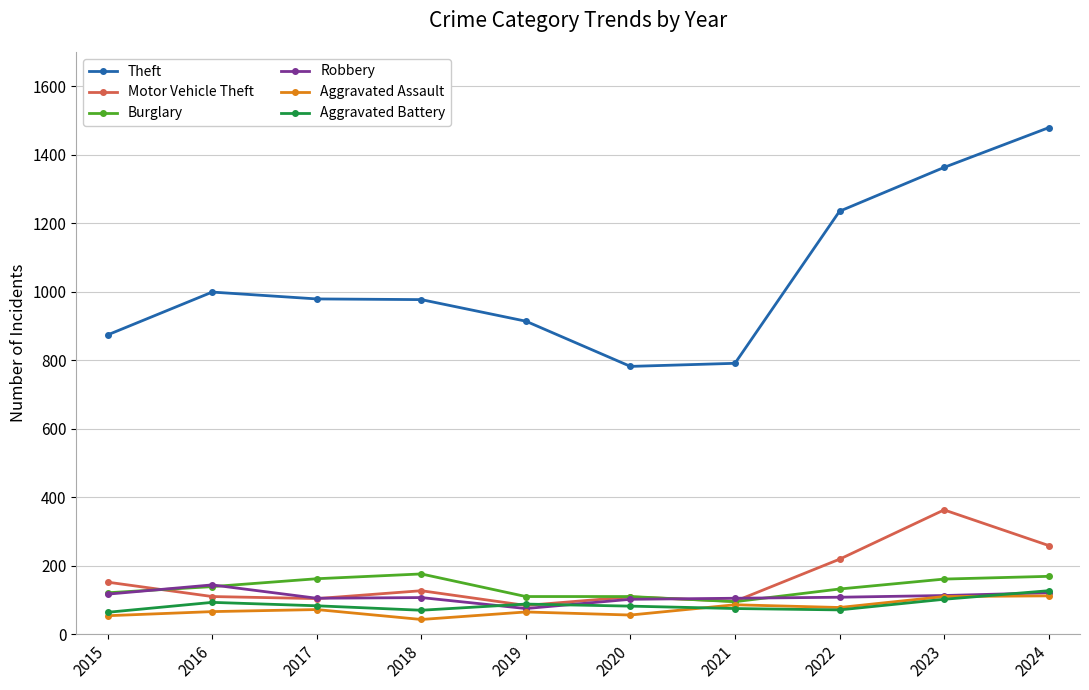

The value of Theft at 2017 is 979. True or false?

True